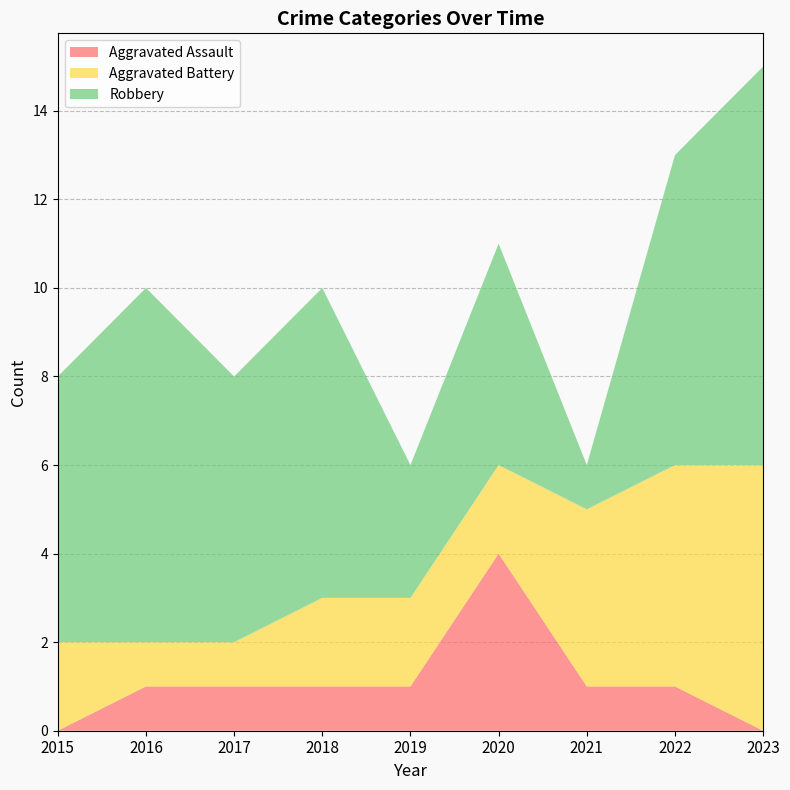

Reading left to right, what are all the values shown in this chart?

Aggravated Assault: 0	1	1	1	1	4	1	1	0
Aggravated Battery: 2	1	1	2	2	2	4	5	6
Robbery: 6	8	6	7	3	5	1	7	9